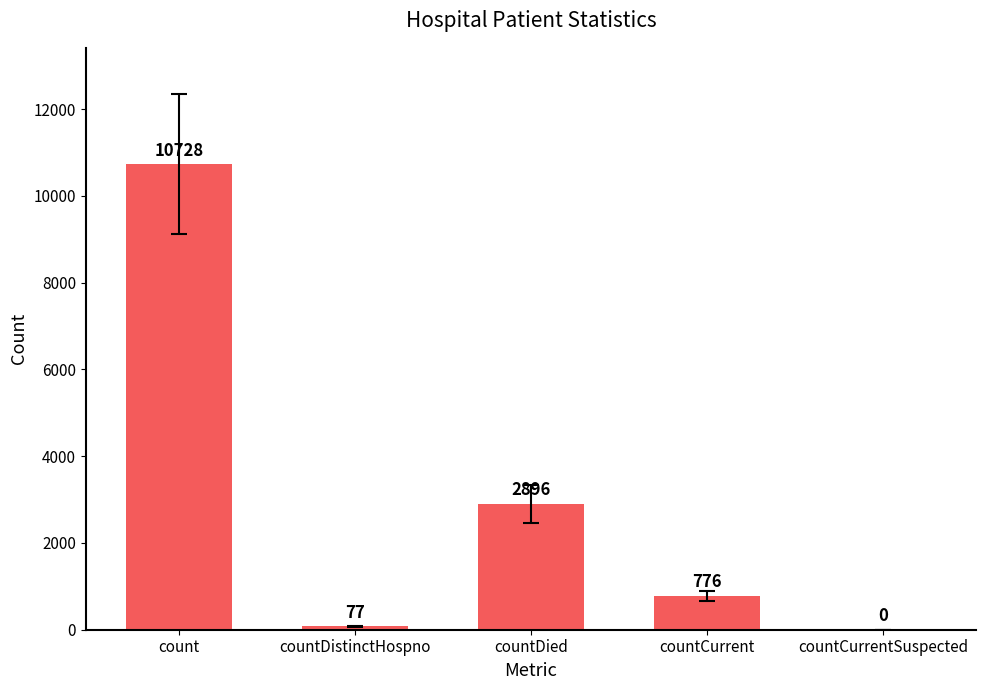

Are the bars horizontal?

No